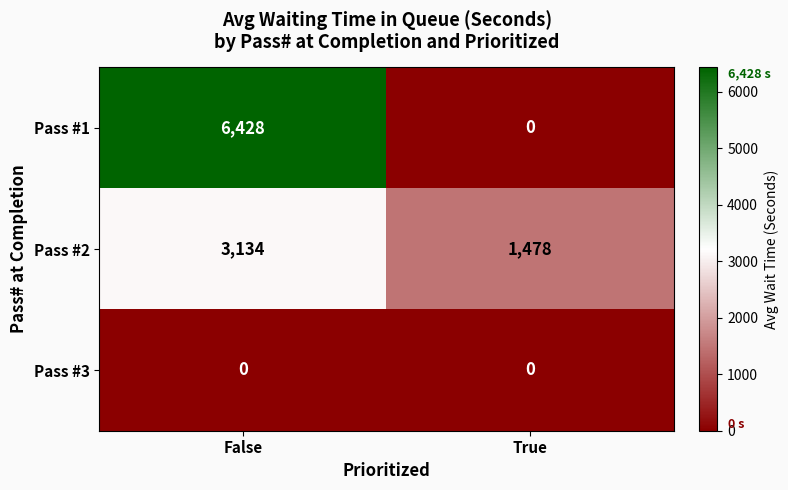

Which series has the widest spread of values?

Pass #1